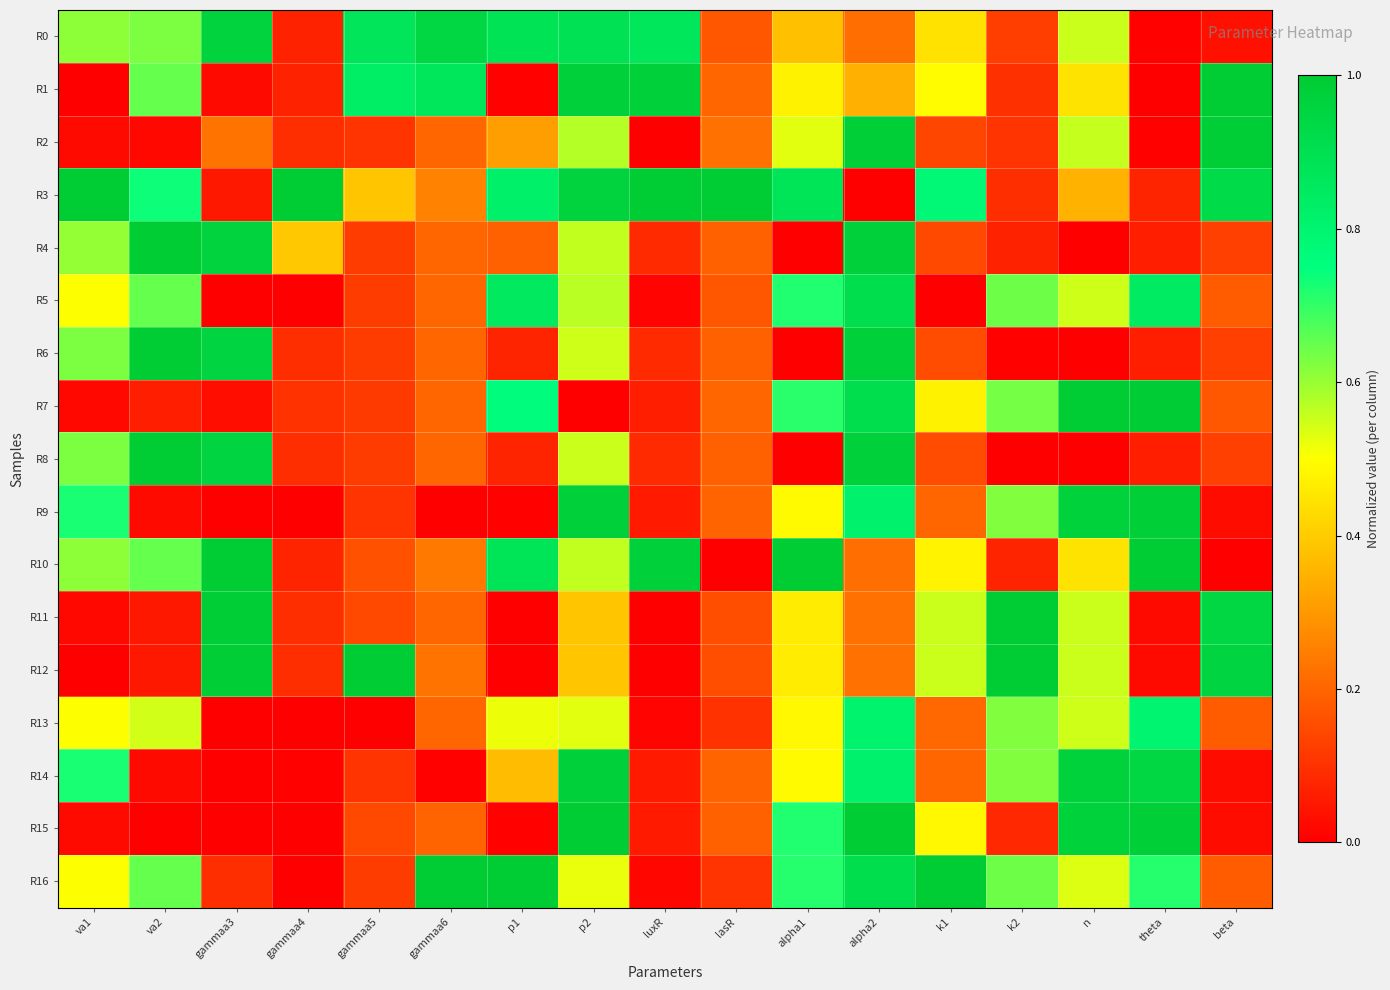

What is the maximum value shown in the chart?

1.0